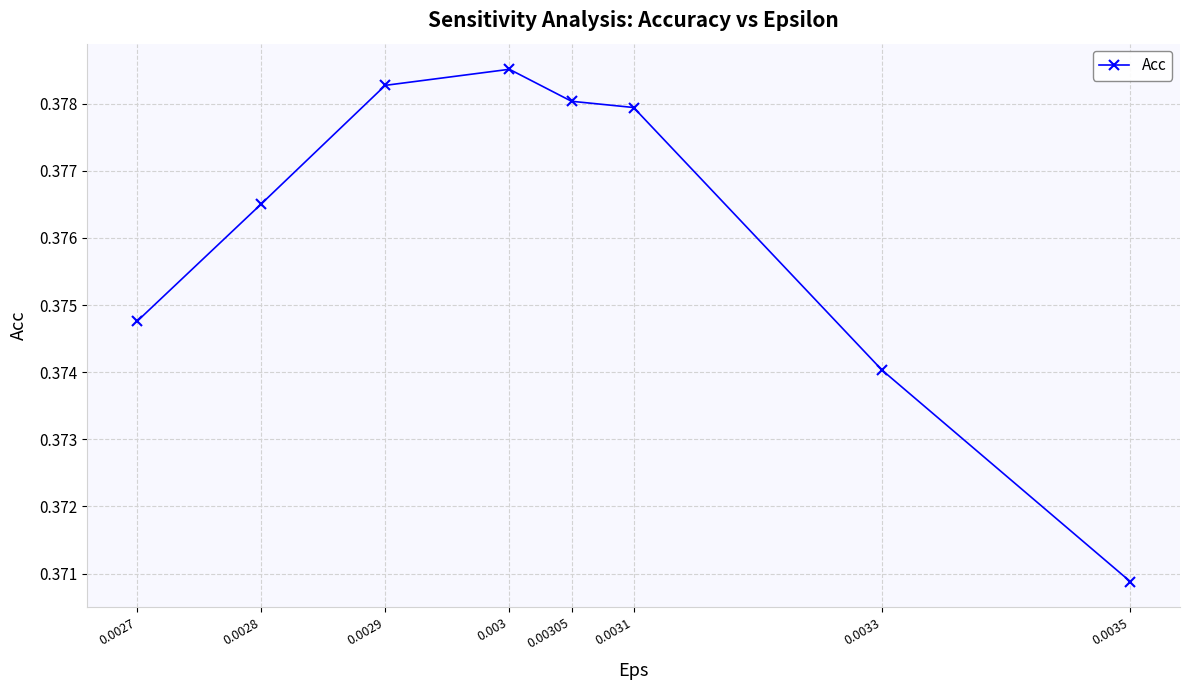

The chart shows a value of 0.2 at 0.0027. True or false?

False